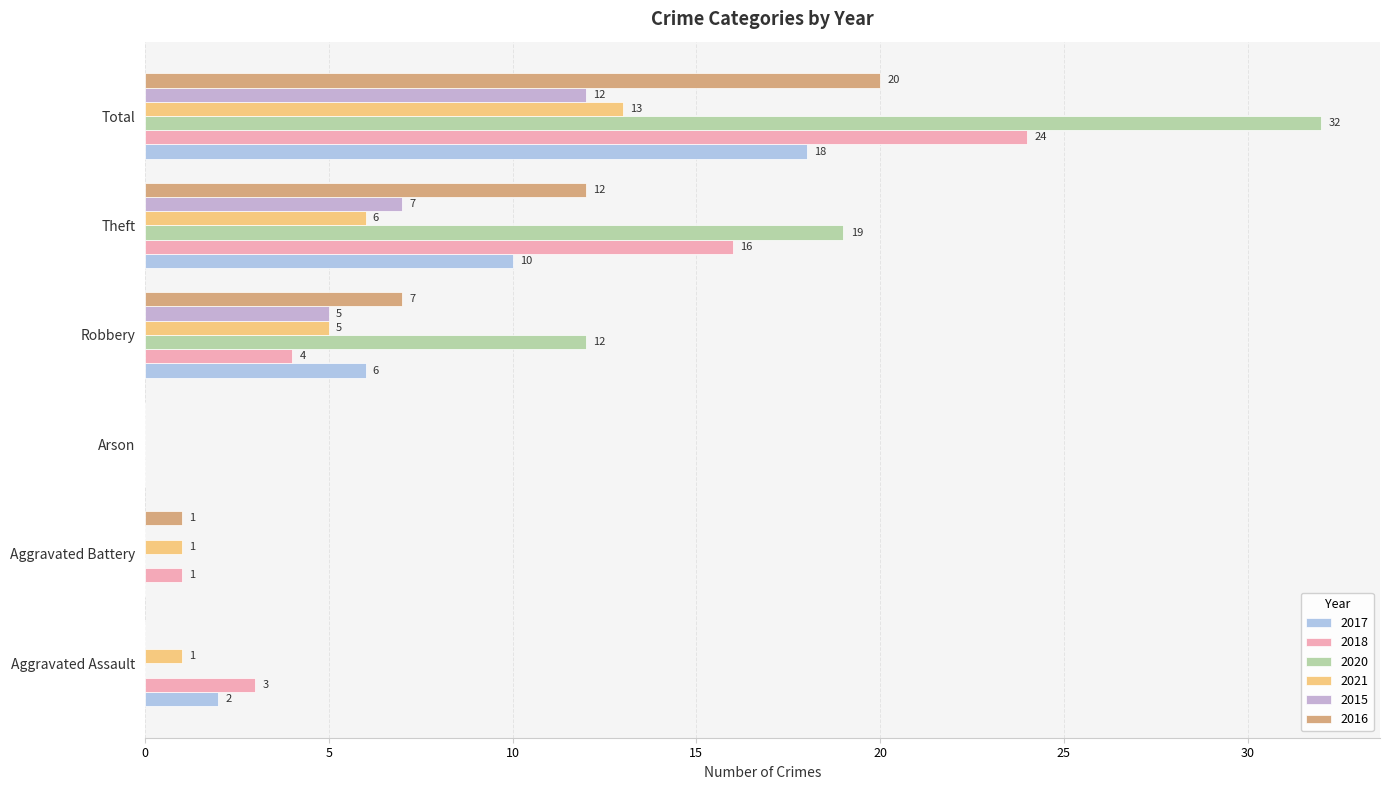

What is the spread (max minus min) of values at Aggravated Battery?

1